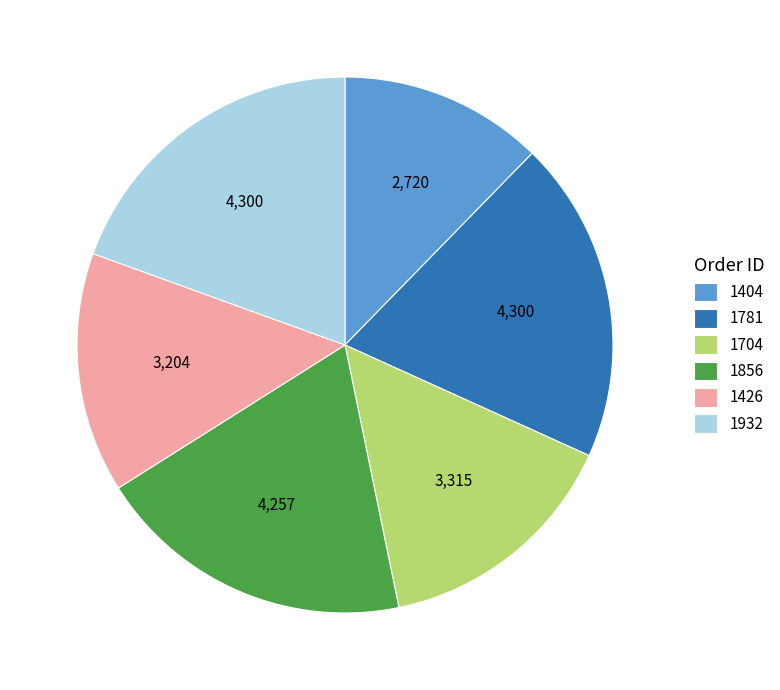

Approximately how many times larger is the value at 1781 compared to 1856?

1.0